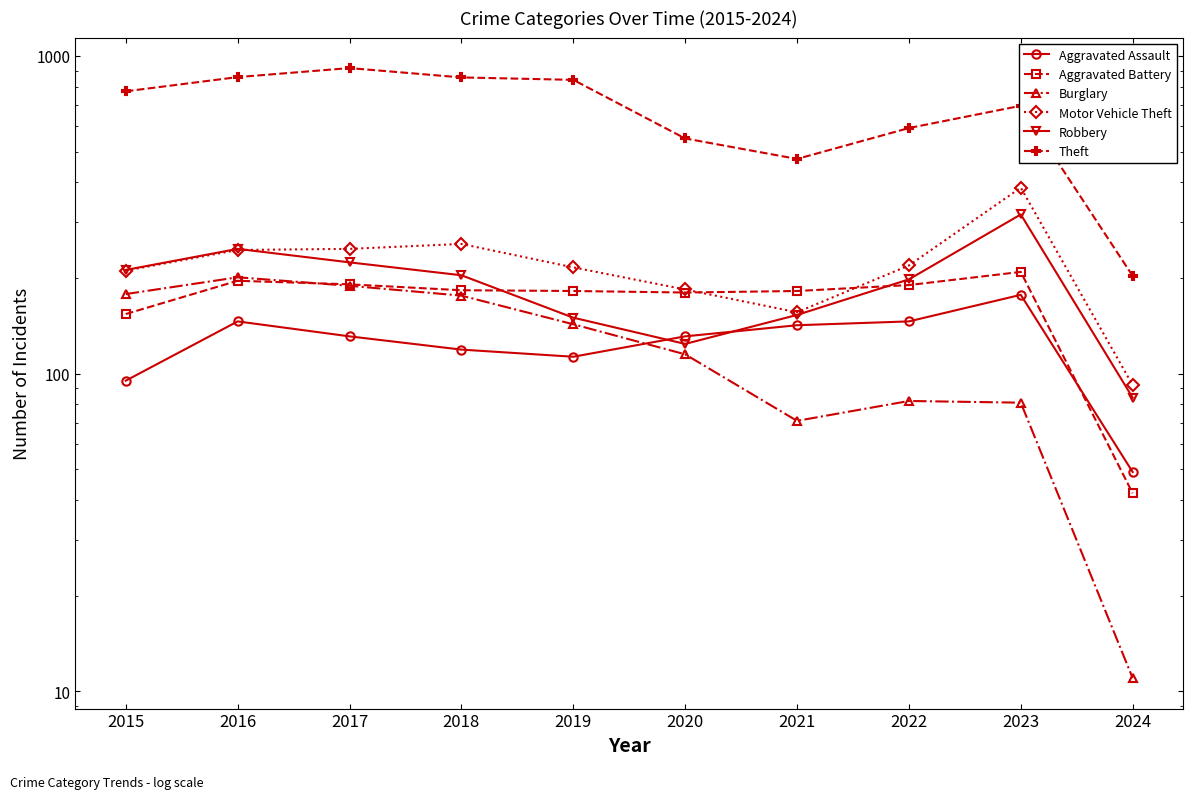

Rank the categories by Robbery value from highest to lowest.

2023, 2016, 2017, 2015, 2018, 2022, 2021, 2019, 2020, 2024